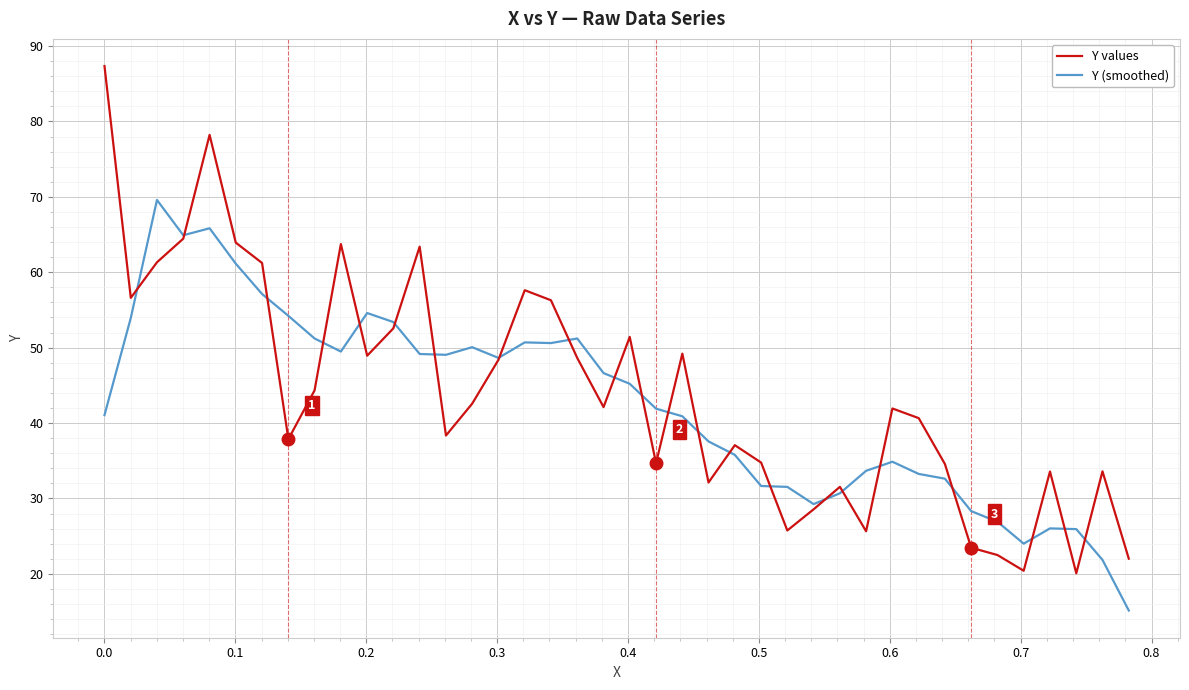

List the series in order of their peak value, lowest first.

Y (smoothed), Y values